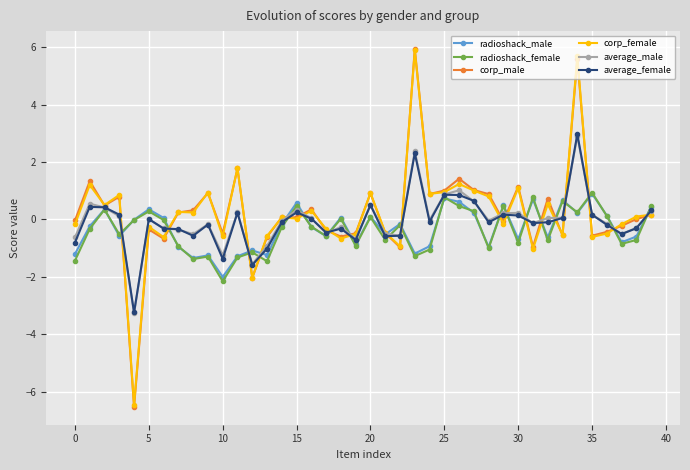

What is the smallest value displayed?

-6.5